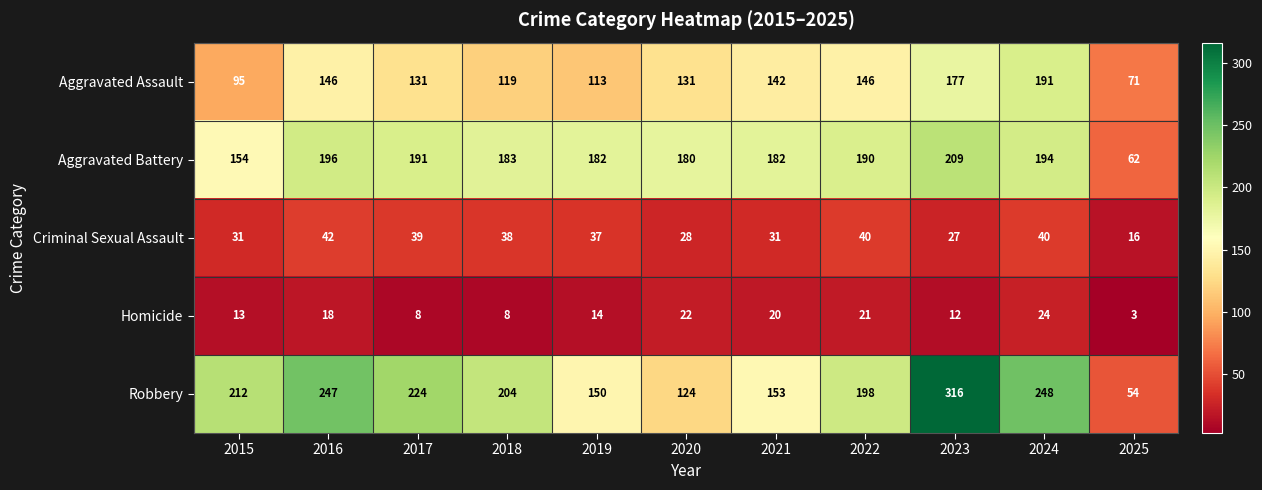

At 2017, list the series in order from largest to smallest.

Robbery, Aggravated Battery, Aggravated Assault, Criminal Sexual Assault, Homicide